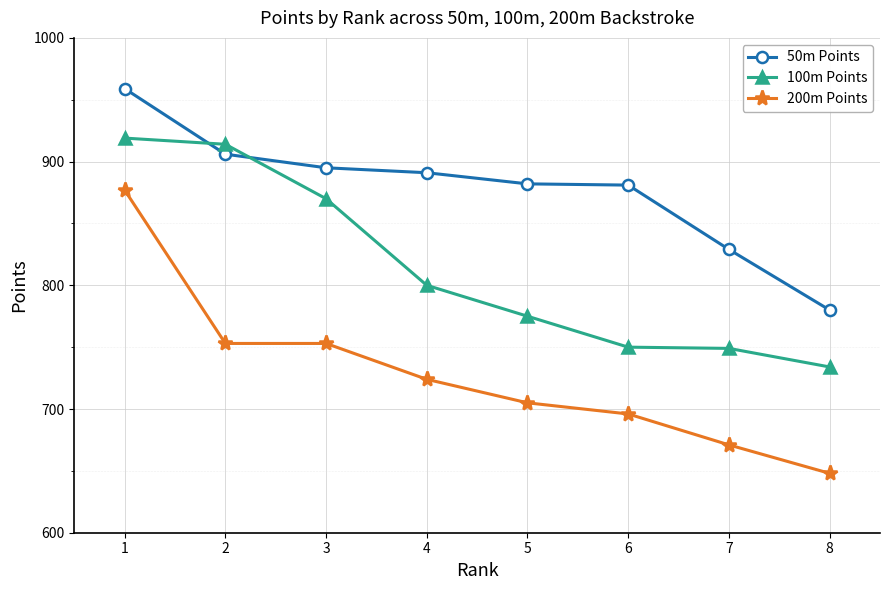

Where is 100m Points nearest to the value 826?

4